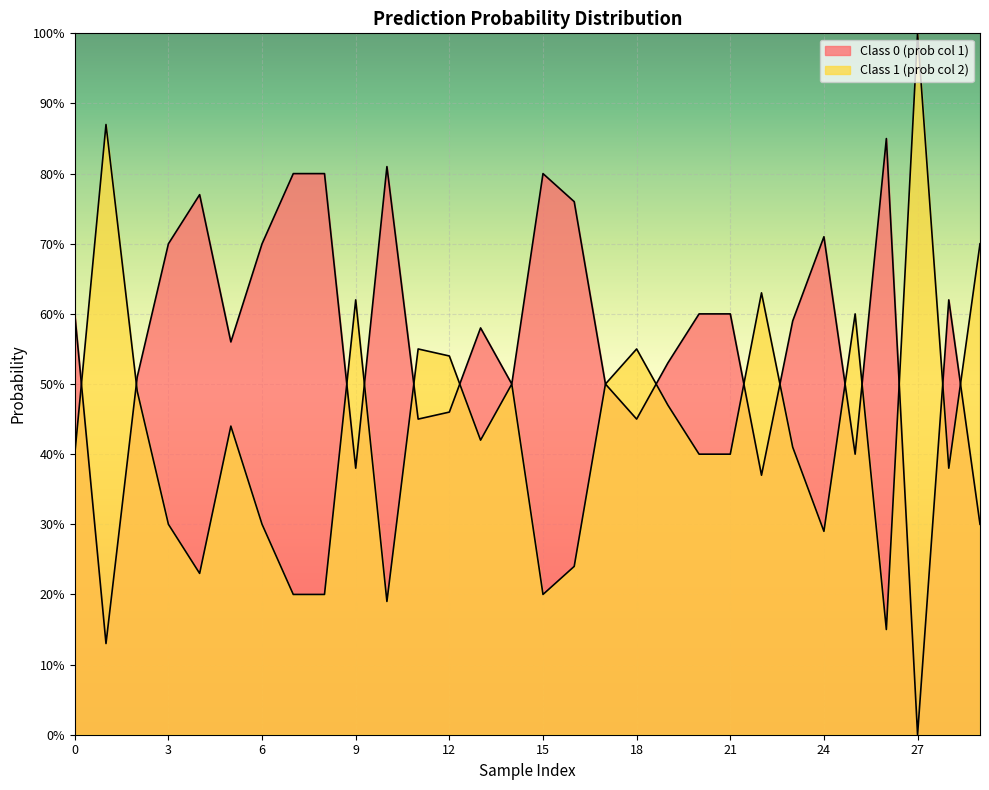

What is the total value across all series at 26?

1.0